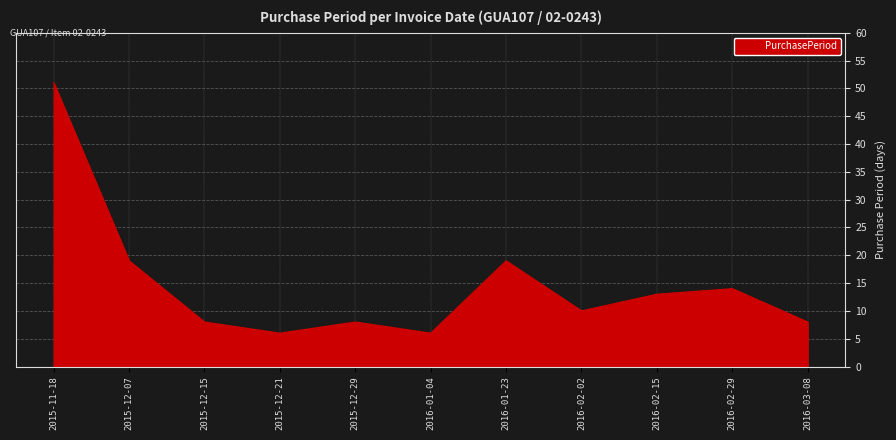

What position from the left is 2015-12-29?

5